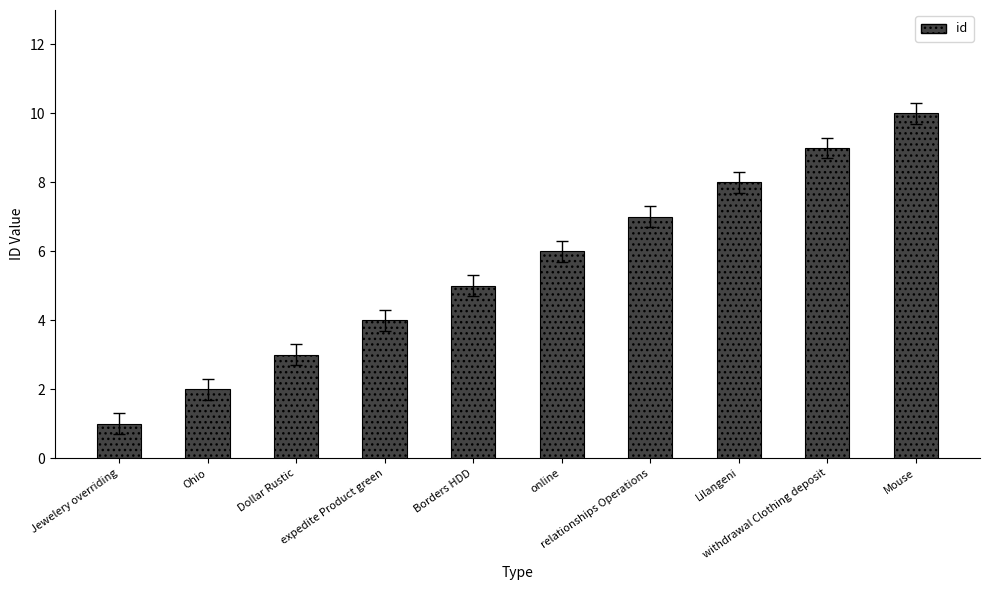

What is the label of the 4th bar from the left?

expedite Product green